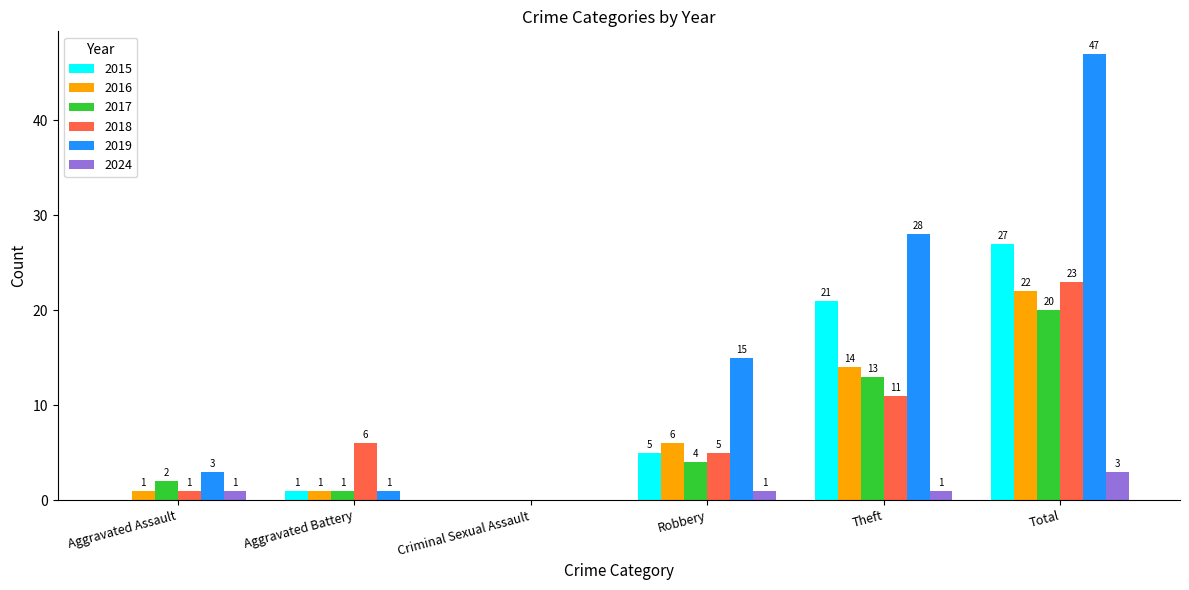

How many series are shown in this chart?

6